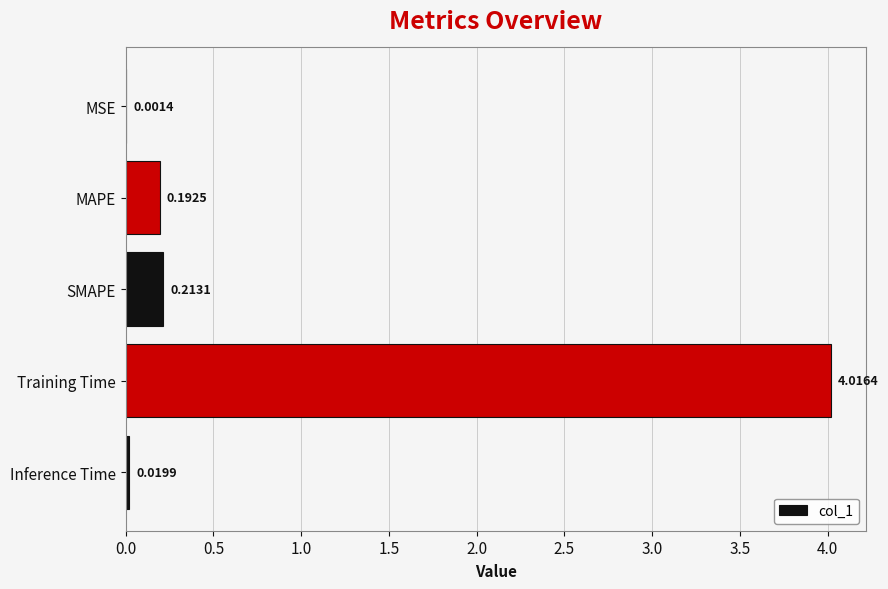

Between Training Time and Inference Time, which is larger?

Training Time